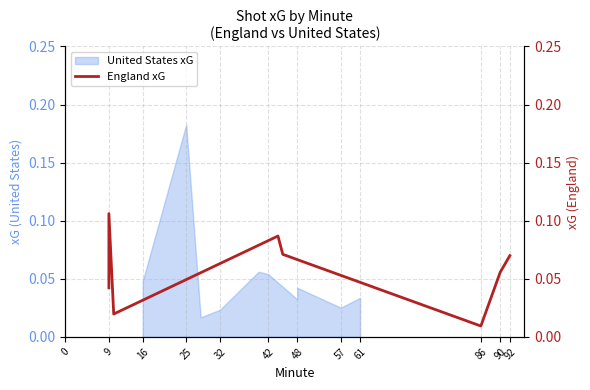

What is the value of the 7th point from the left?

0.1